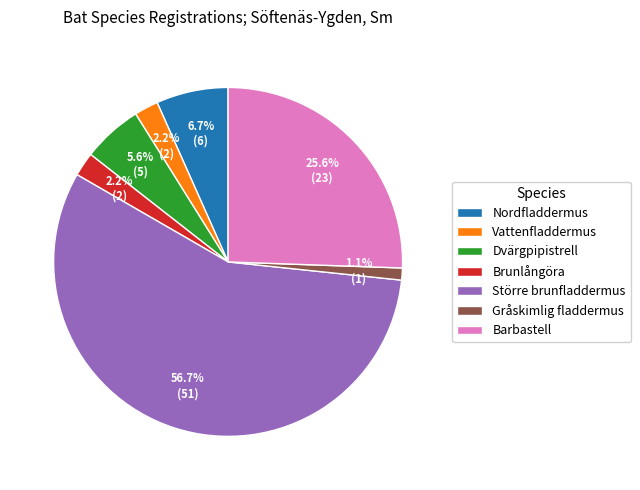

Does any single category account for the majority?

Yes